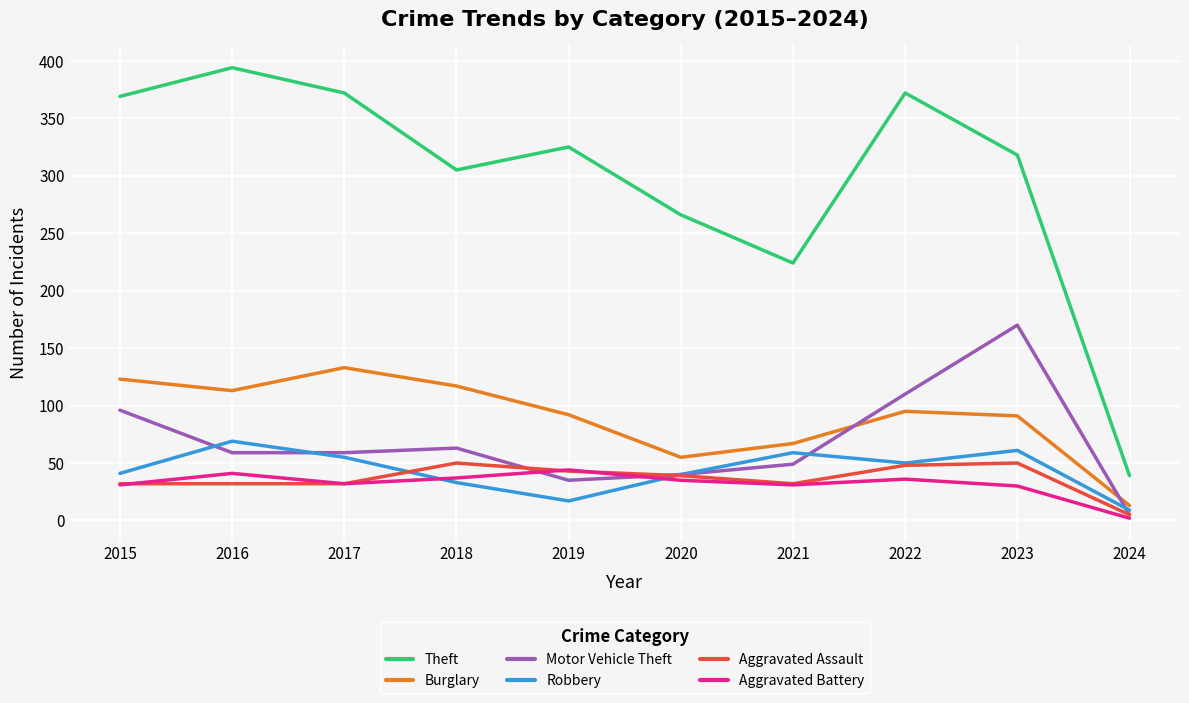

Which series has the largest range (max minus min)?

Theft